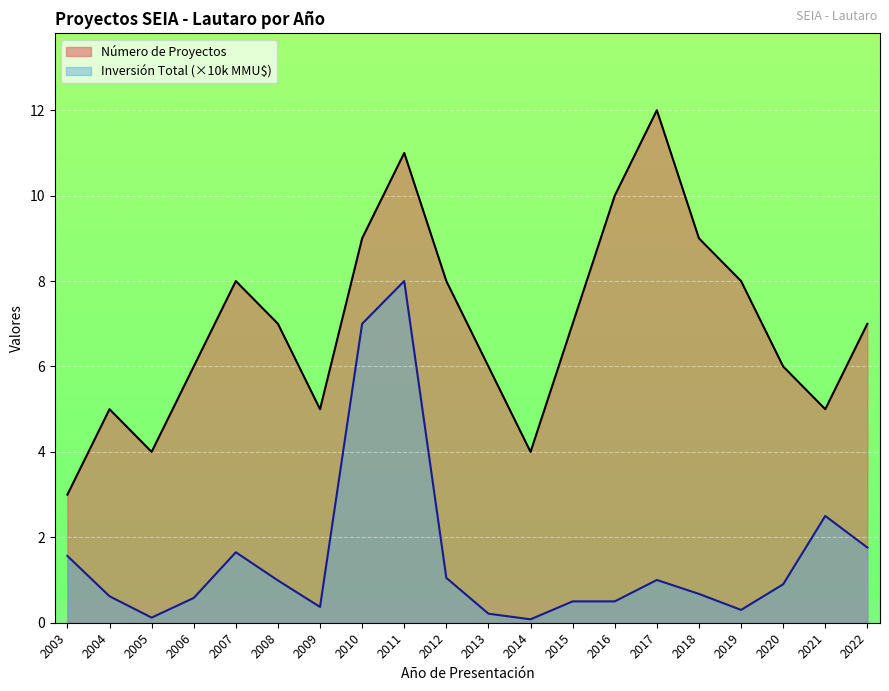

True or false: Inversión Total (MMU$) has more than 0 points higher than both neighbors.

True